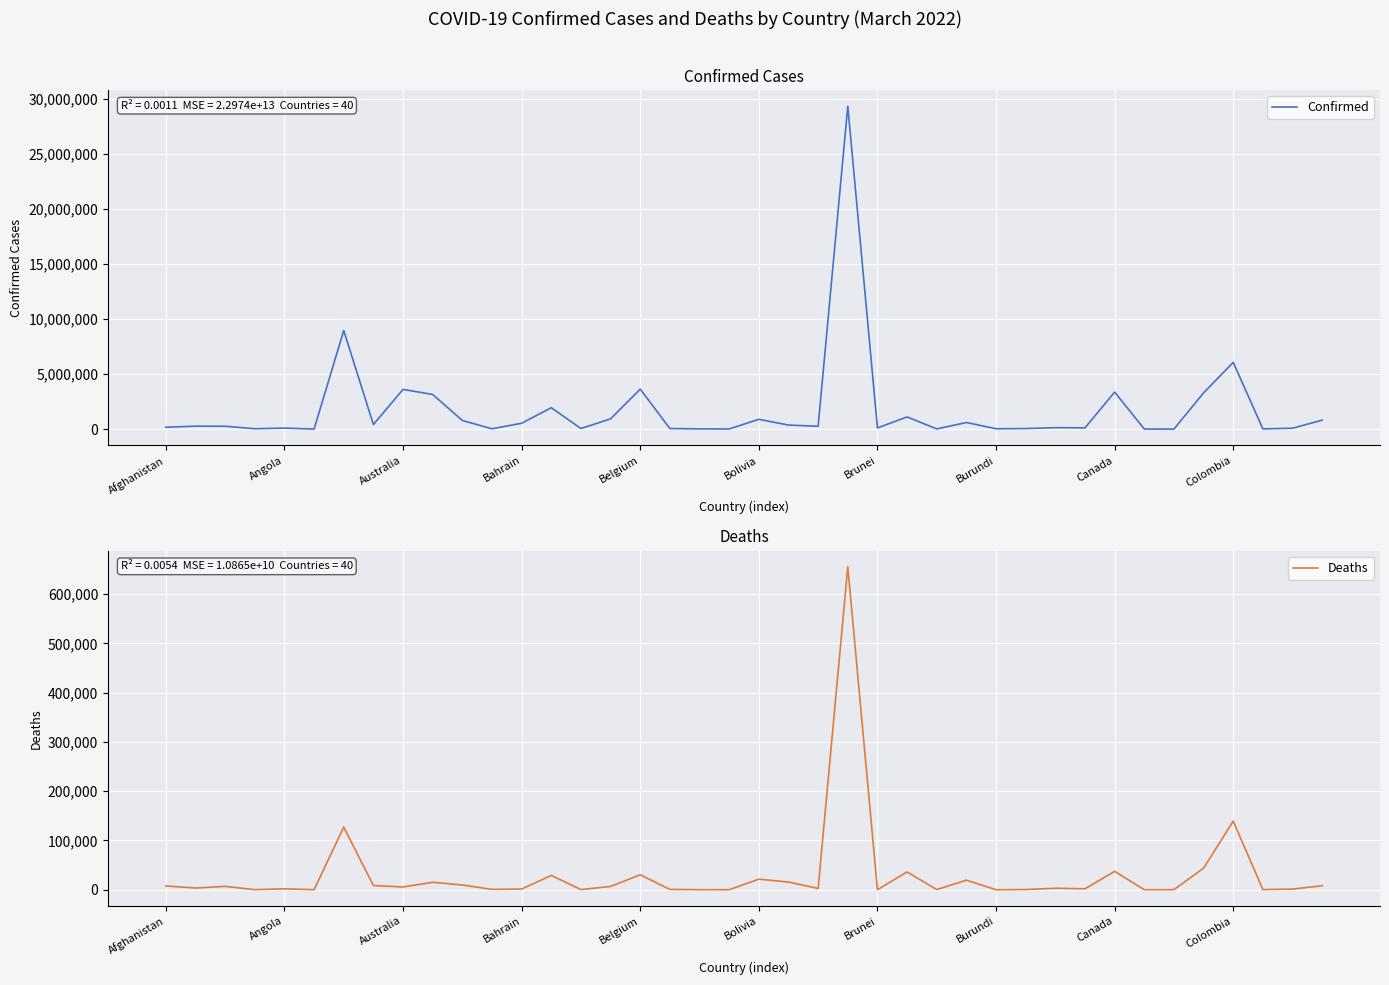

Is it true that Deaths equals 25888 at 21?

False